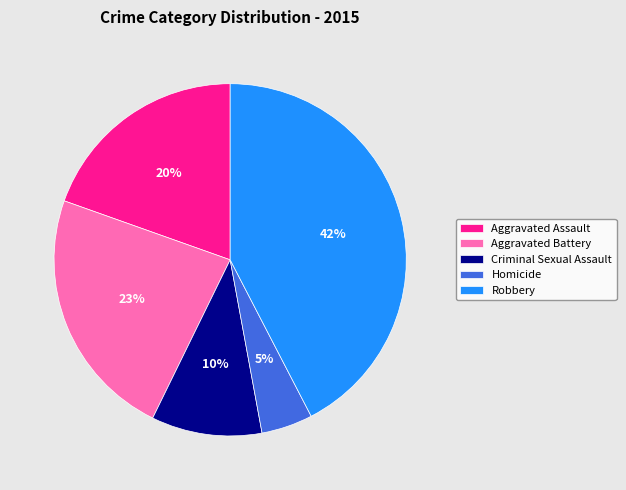

Between Robbery and Criminal Sexual Assault, which is larger?

Robbery